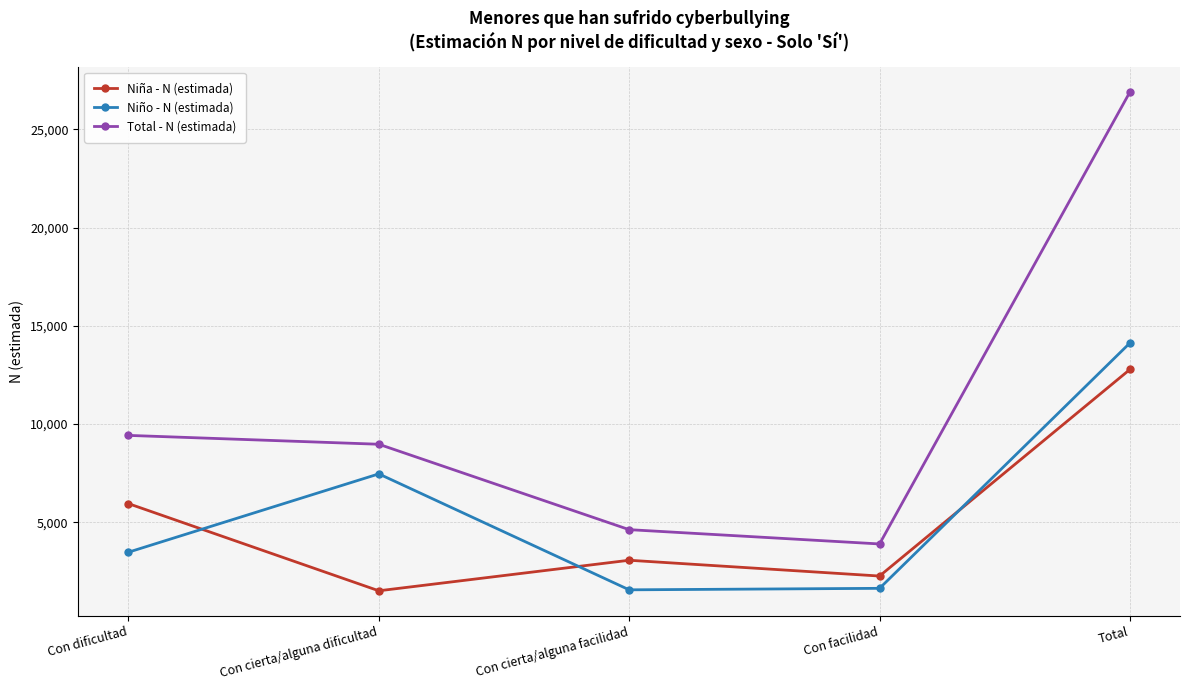

Is it true that Niña - N (estimada) equals 890 at Con facilidad?

False